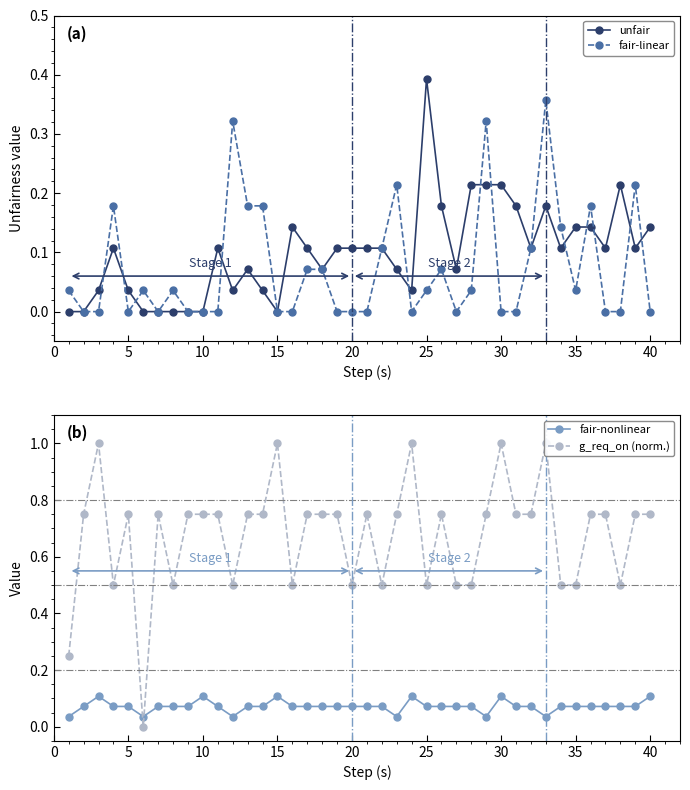

How many positive values does the g_req_on (norm.) series have?

39